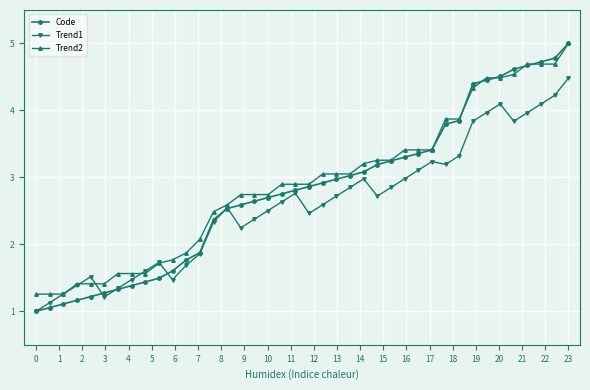

Does the chart have visible grid lines?

Yes